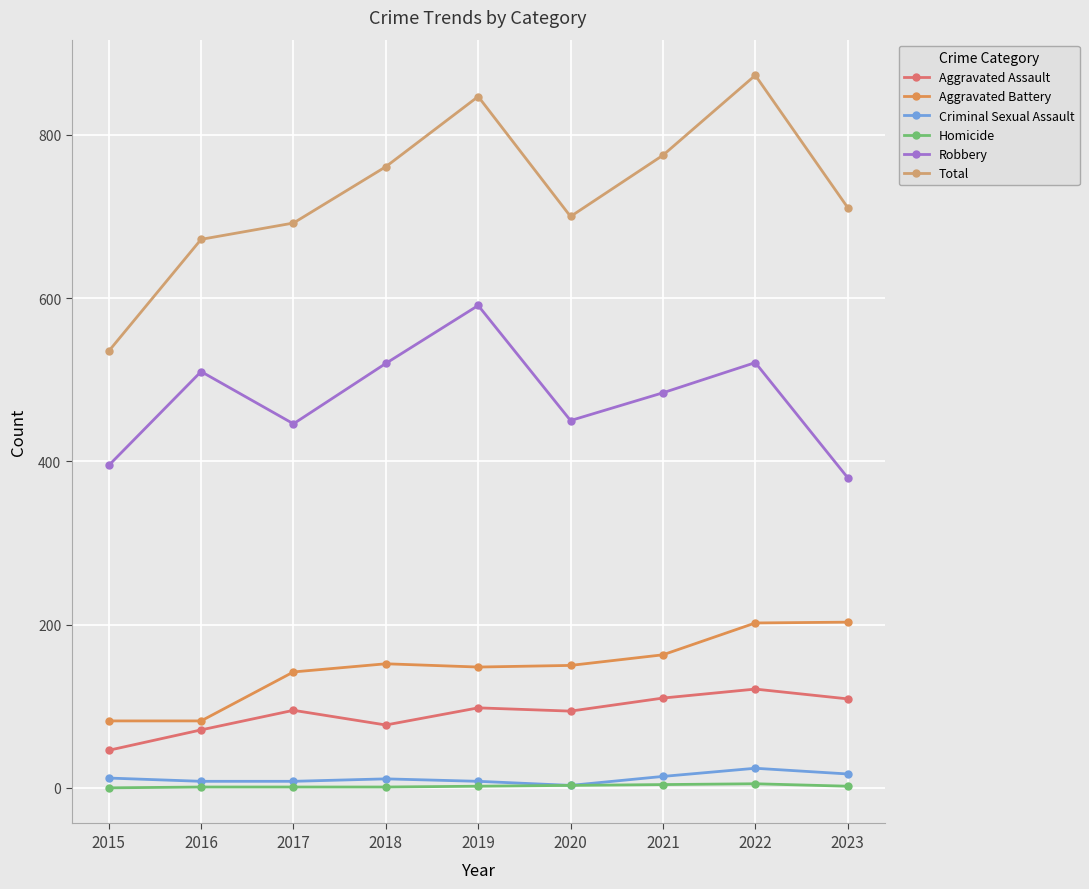

Where does the Criminal Sexual Assault series first go above 11?

2015